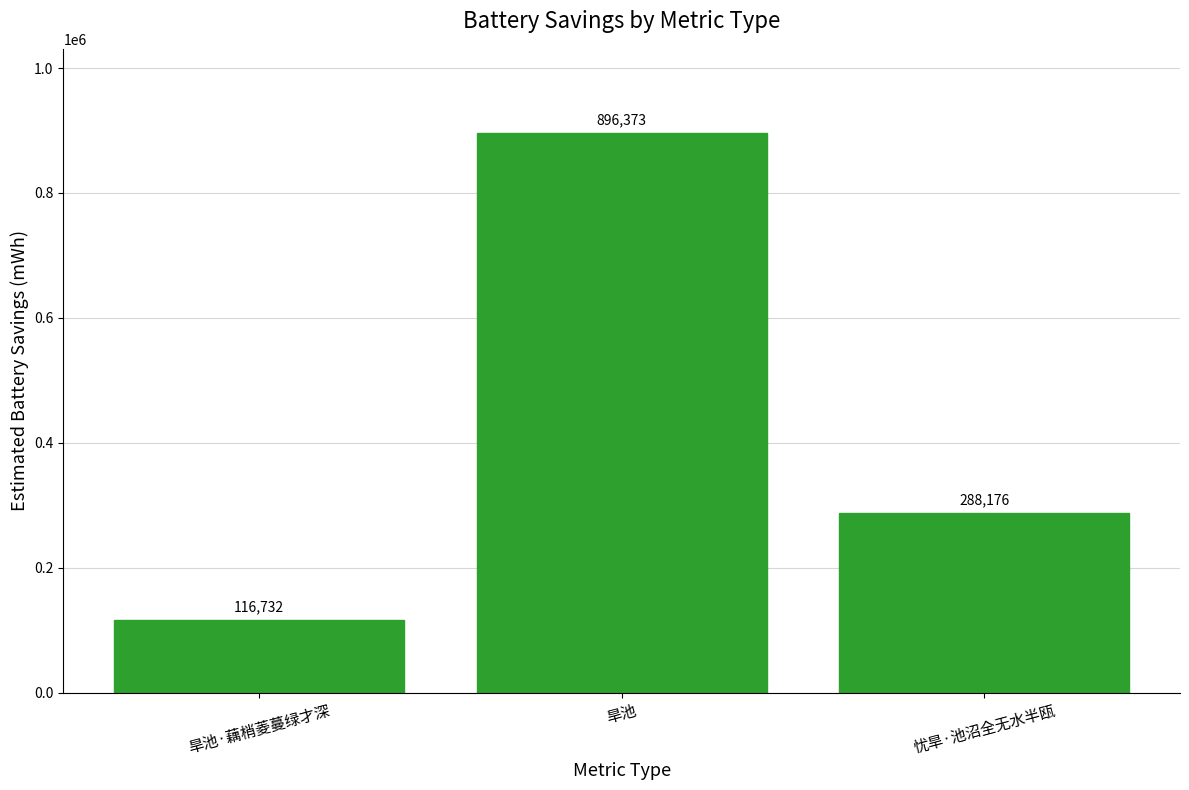

Reading left to right, transcribe all the data shown in this chart.

116732	896373	288176